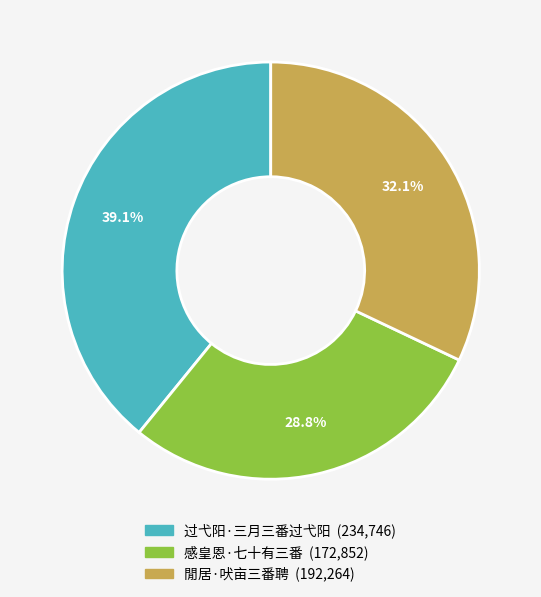

Is it true that 过弋阳·三月三番过弋阳 is 26% of the pie?

False